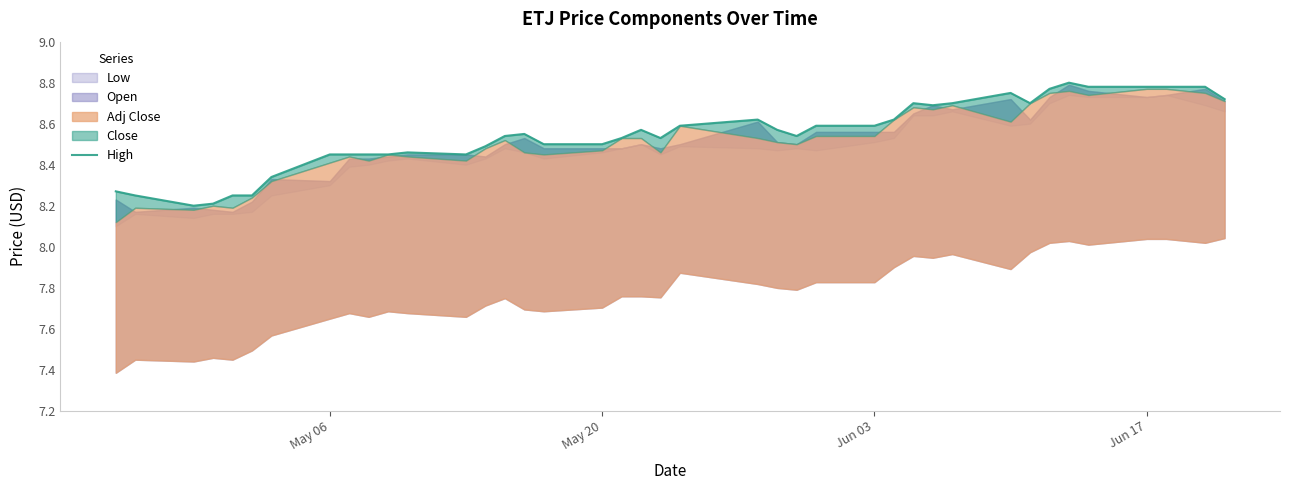

Does the chart display data point markers on the line(s)?

No